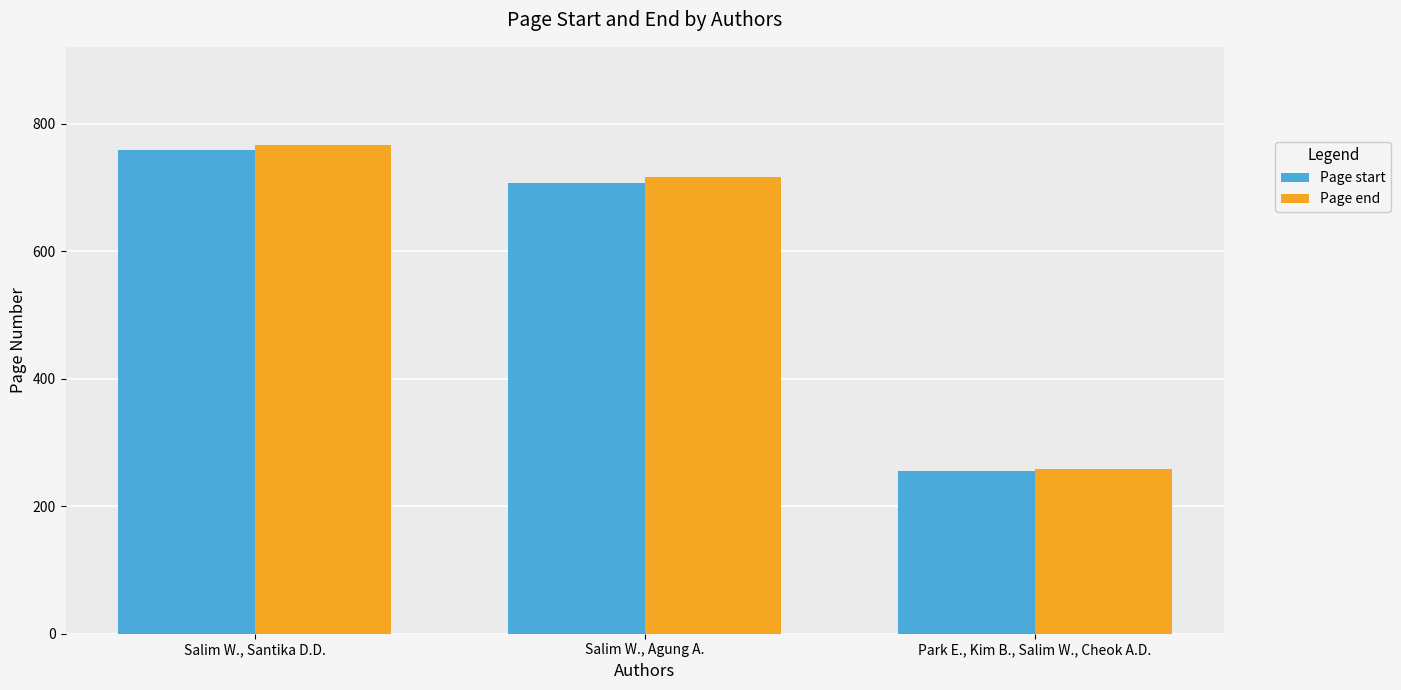

Reading left to right, extract all data points from this chart.

Page start: Salim W., Santika D.D.=758	Salim W., Agung A.=707	Park E., Kim B., Salim W., Cheok A.D.=255
Page end: Salim W., Santika D.D.=767	Salim W., Agung A.=716	Park E., Kim B., Salim W., Cheok A.D.=258